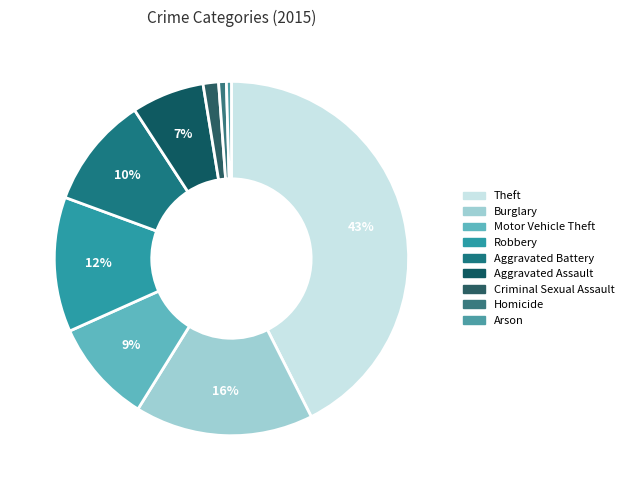

Does any single category account for the majority?

No